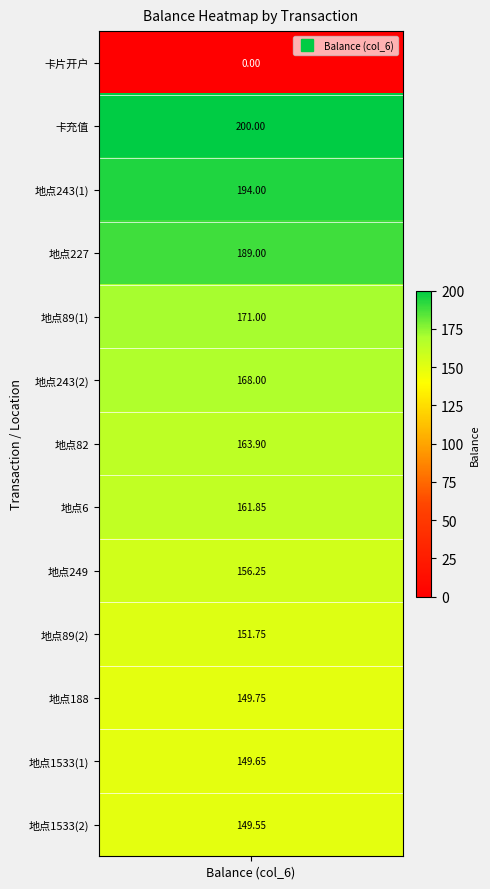

What is the average value?

154.2